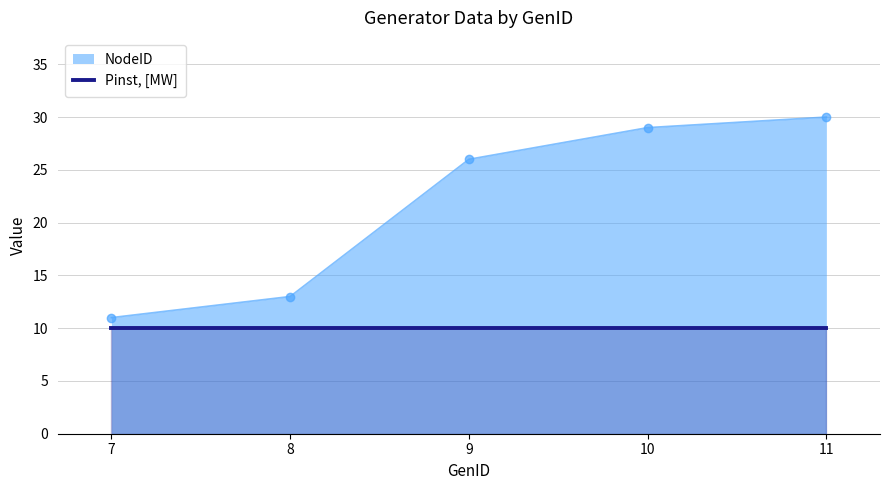

True or false: there are more than 0 points higher than both neighbors.

False